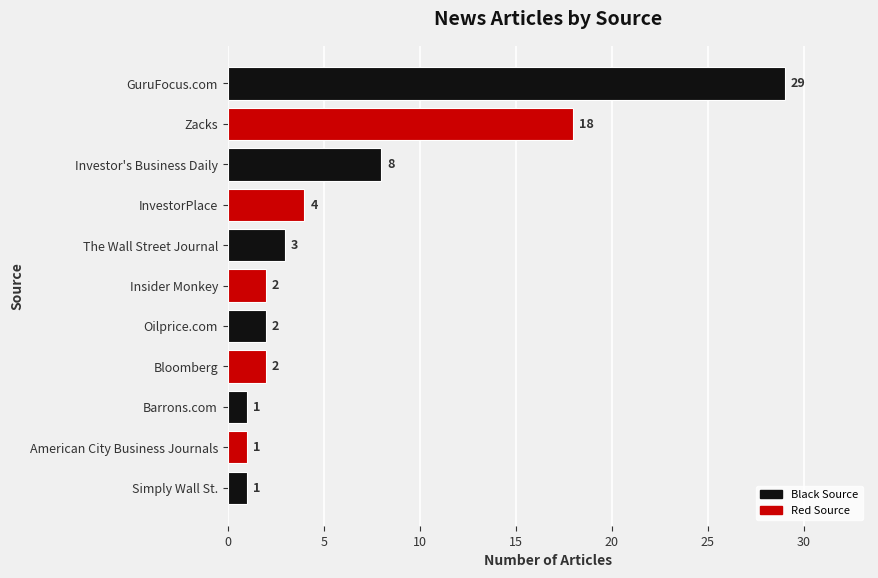

True or false: the data shows 8 at Zacks.

False